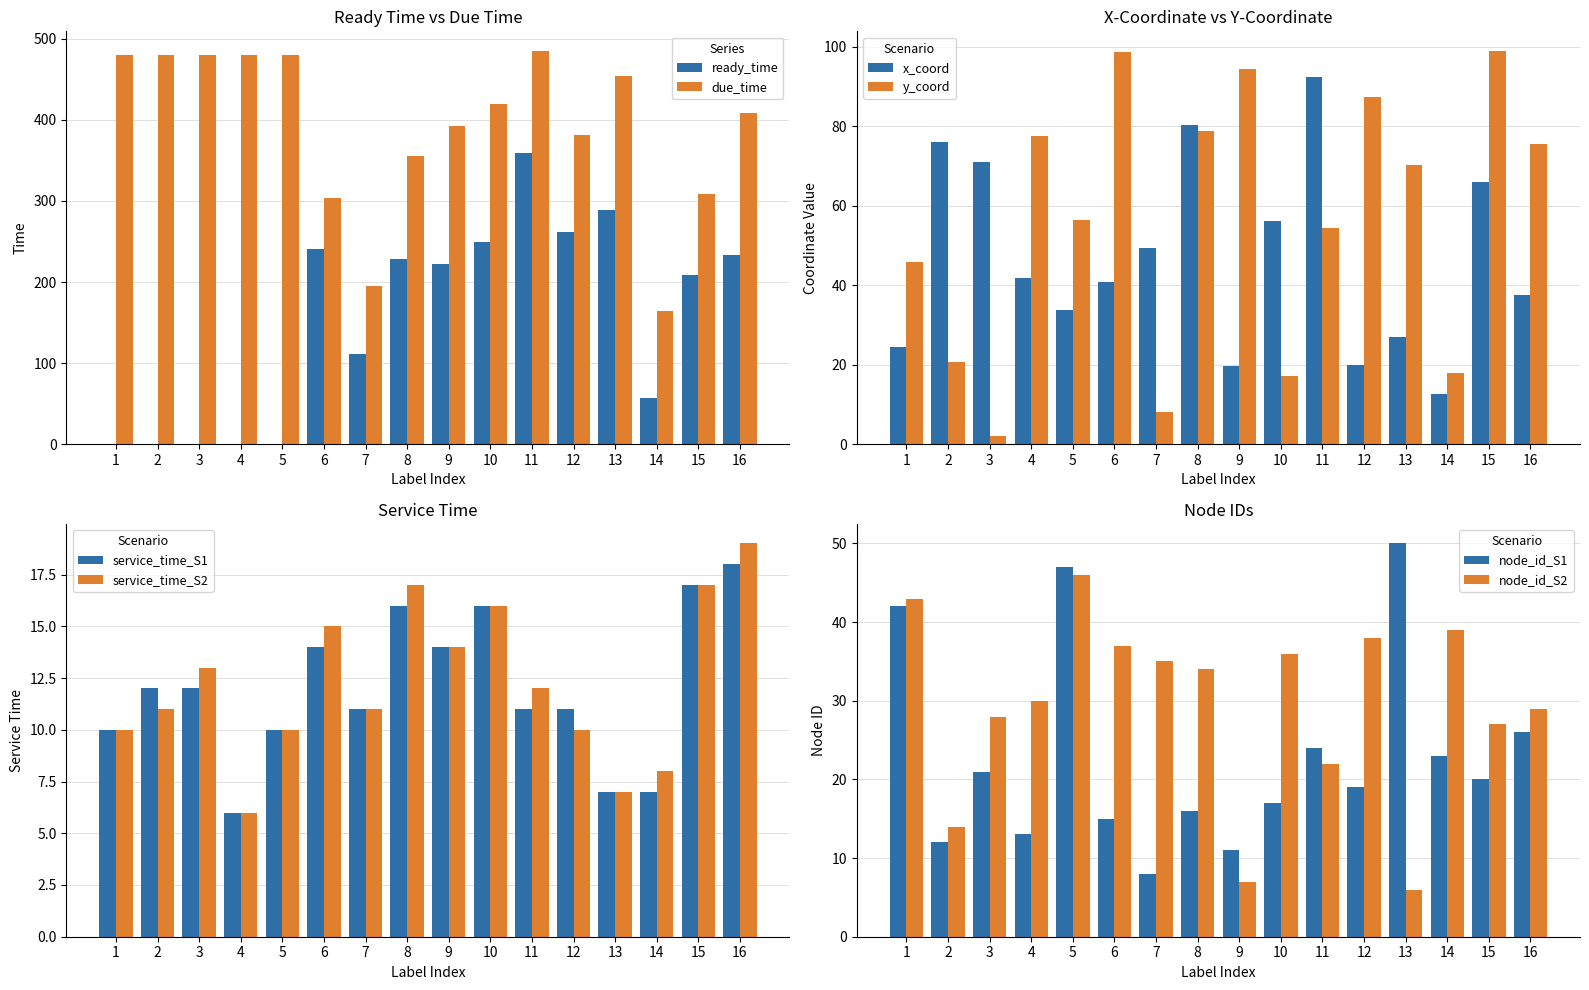

True or false: ready_time has a value of 298 at 9.

False